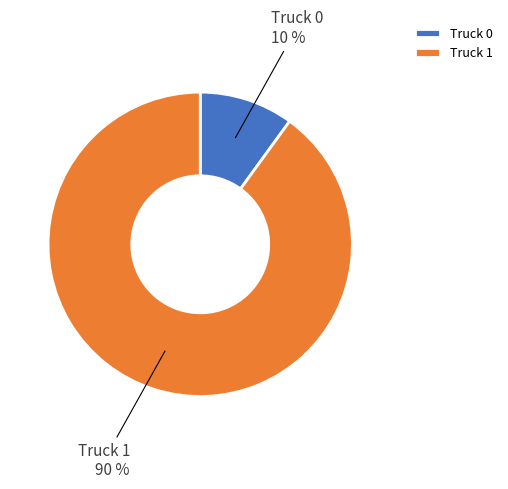

To the nearest percent, what portion does Truck 0 represent?

10%